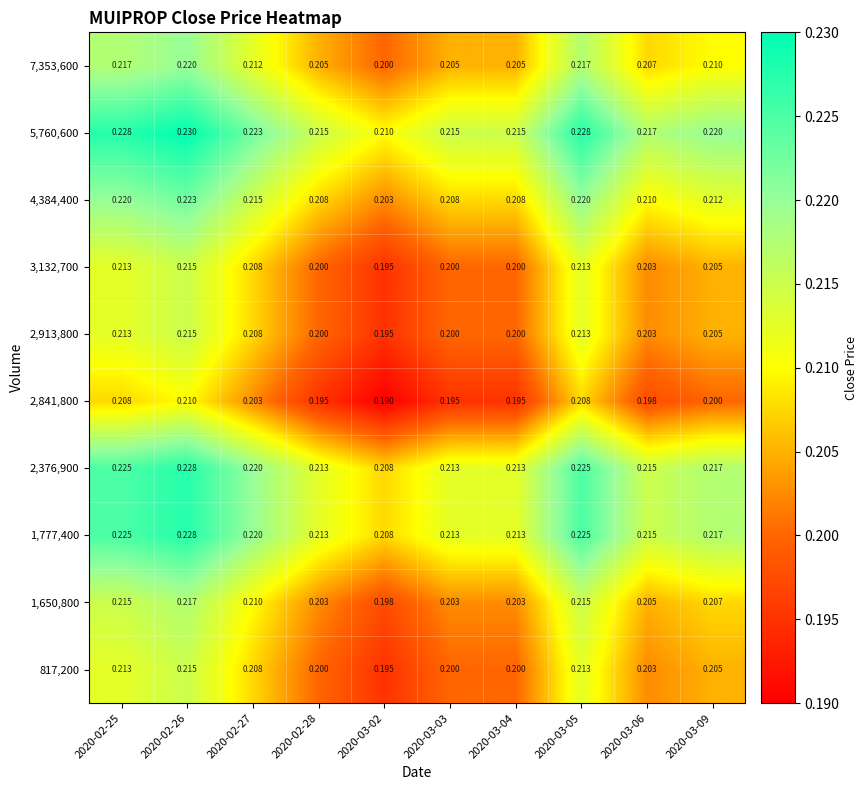

Is the value of 2,376,900 at 2020-02-26 greater than the value of 4,384,400 at 2020-02-26?

Yes